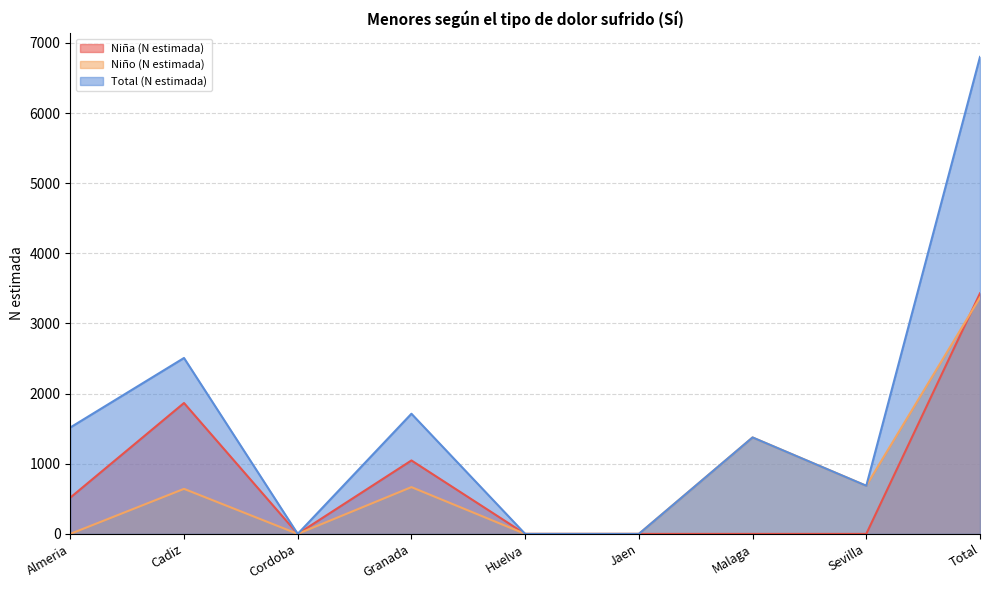

Reading left to right, what are all the values shown in this chart?

Niña (N estimada): 517	1866	0	1047	0	0	0	0	3430
Niño (N estimada): 0	642	0	667	0	0	1375	686	3370
Total (N estimada): 1517	2508	0	1713	0	0	1375	686	6800